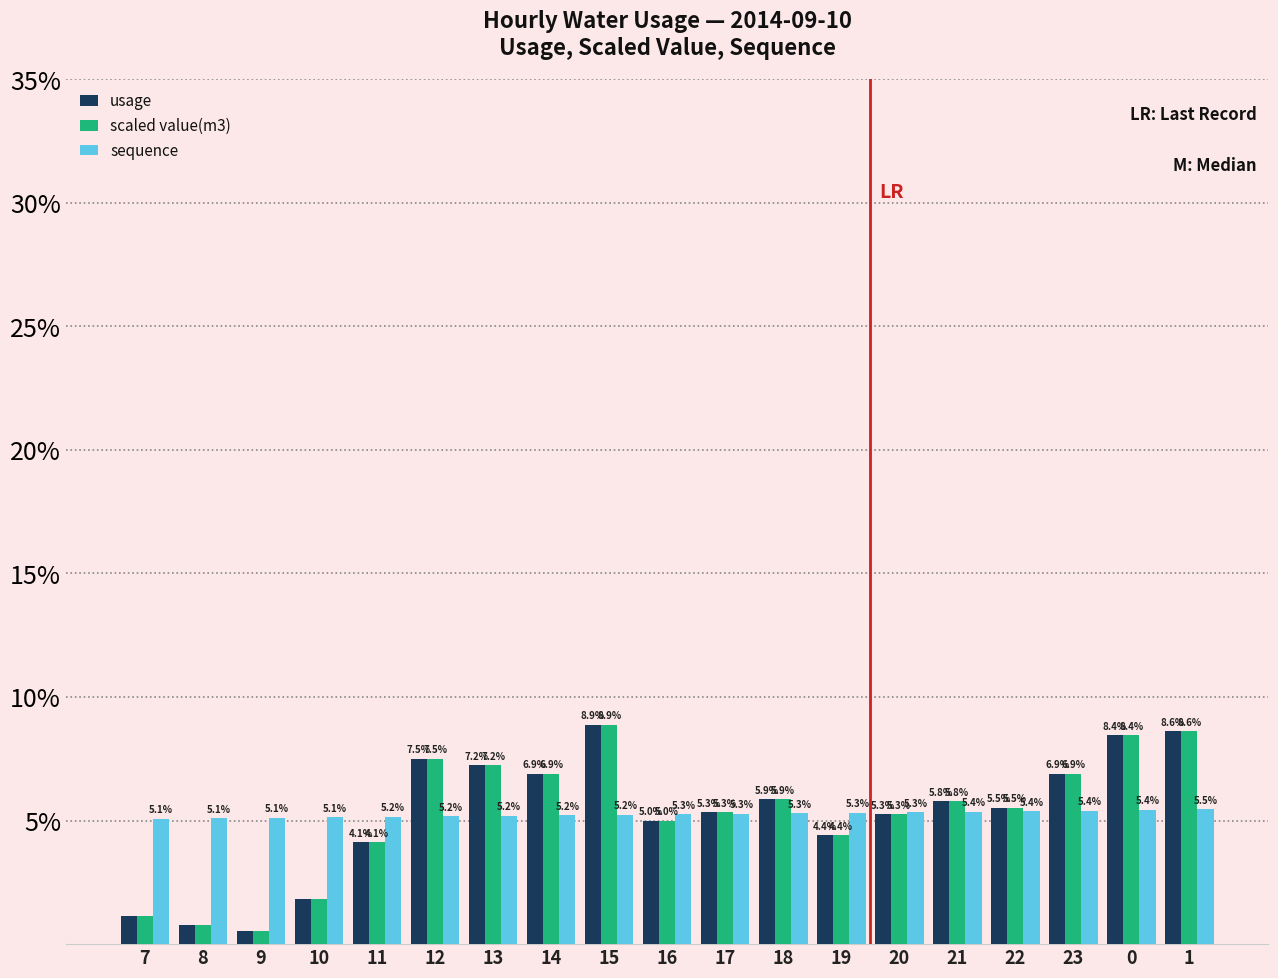

How many bars are there in total?

57